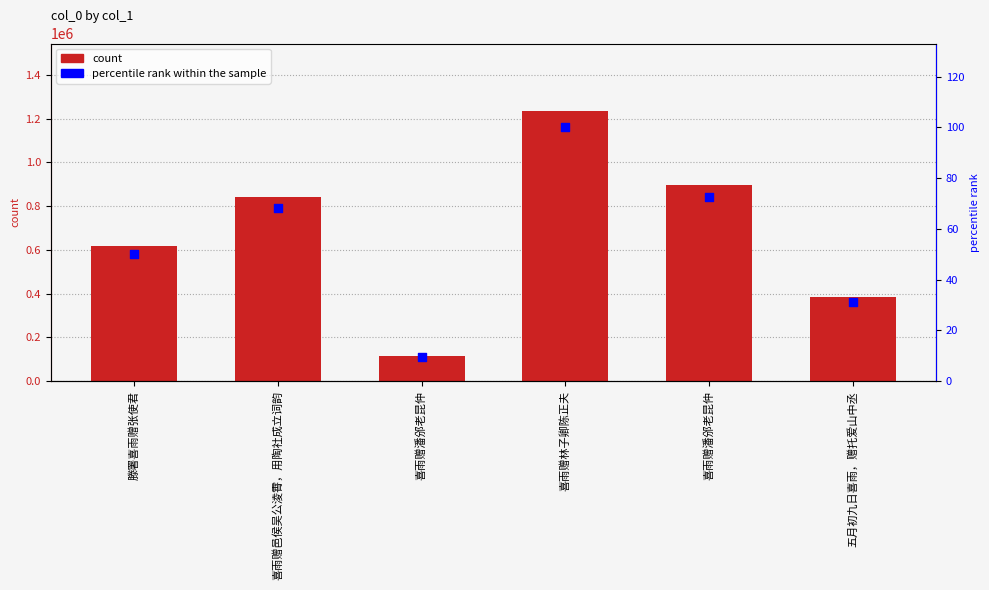

Which series has the largest total across all categories?

col_0